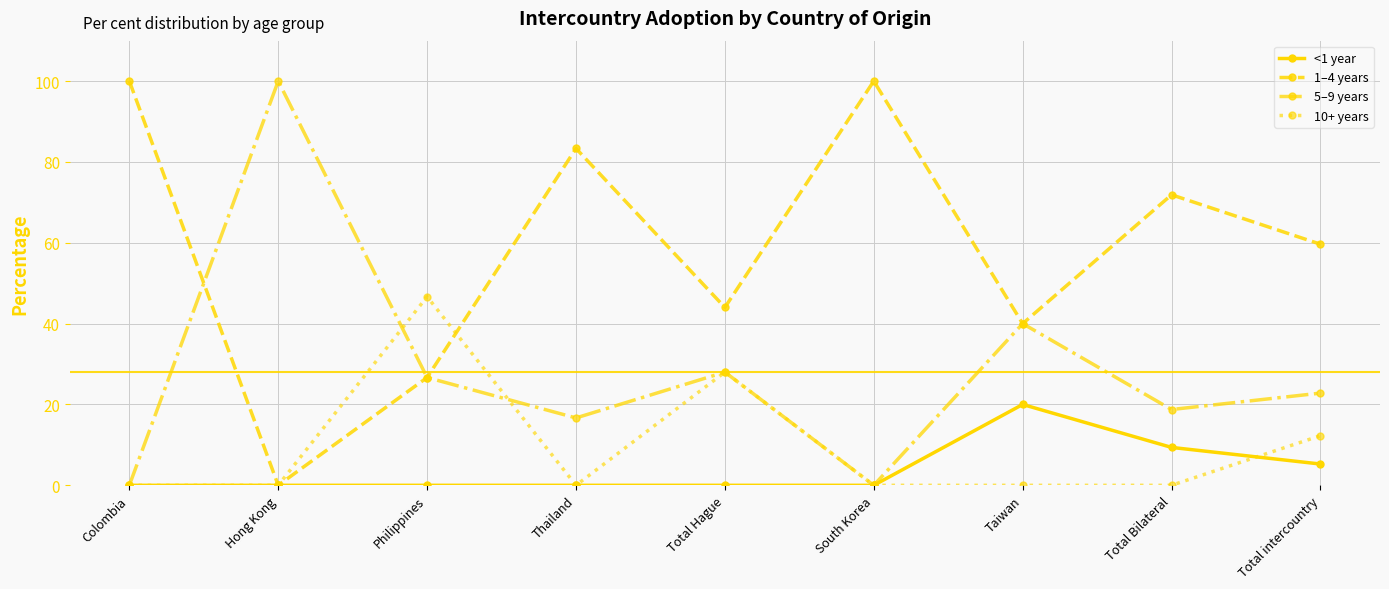

What position from the left is Colombia?

1